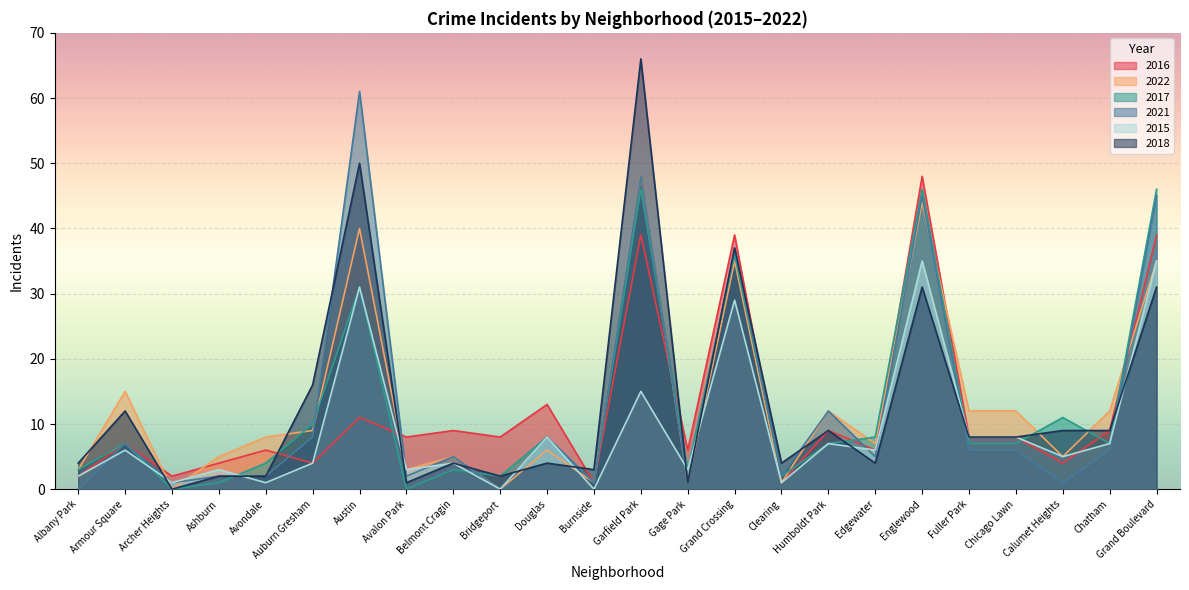

Between Chatham and Humboldt Park, which is larger?

Chatham